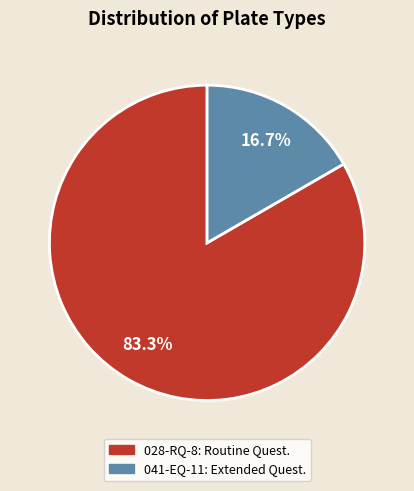

Approximately how many times larger is the value at 028-RQ-8: Routine Quest. compared to 041-EQ-11: Extended Quest.?

5.0